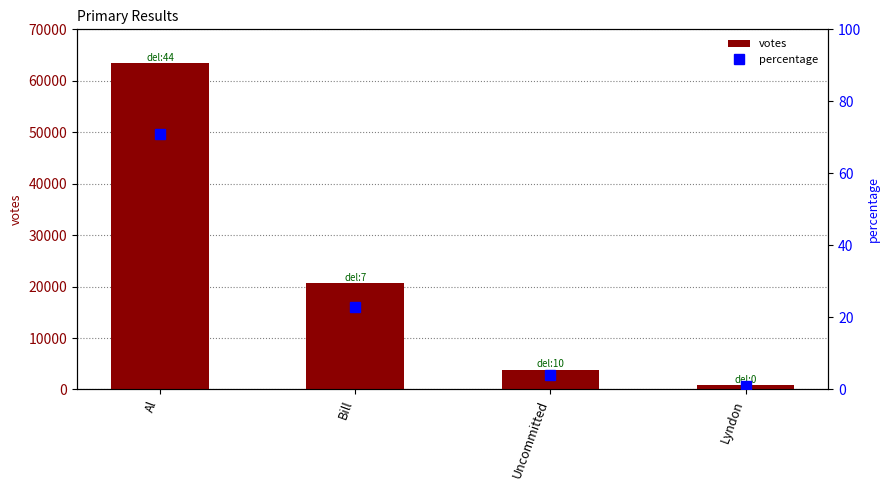

What is the label of the 4th bar from the right?

Al